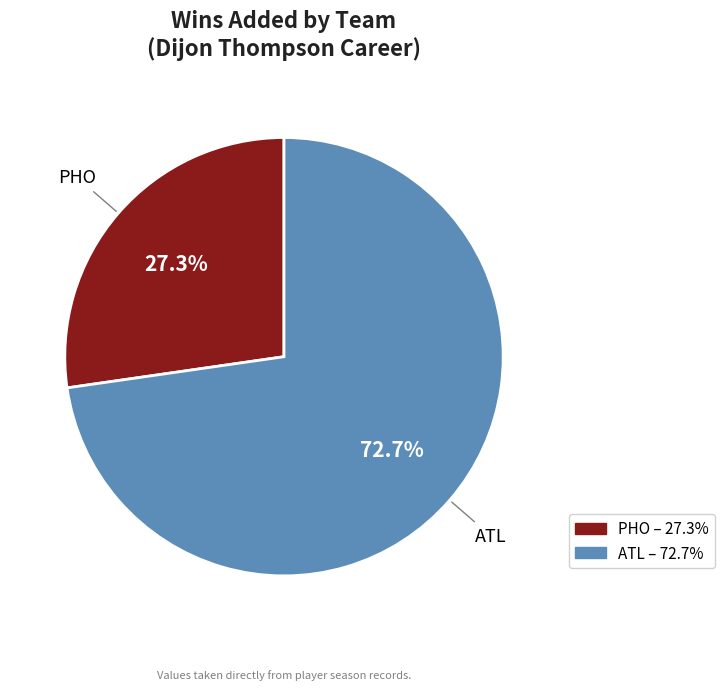

What portion of the pie excludes PHO?

72.7%